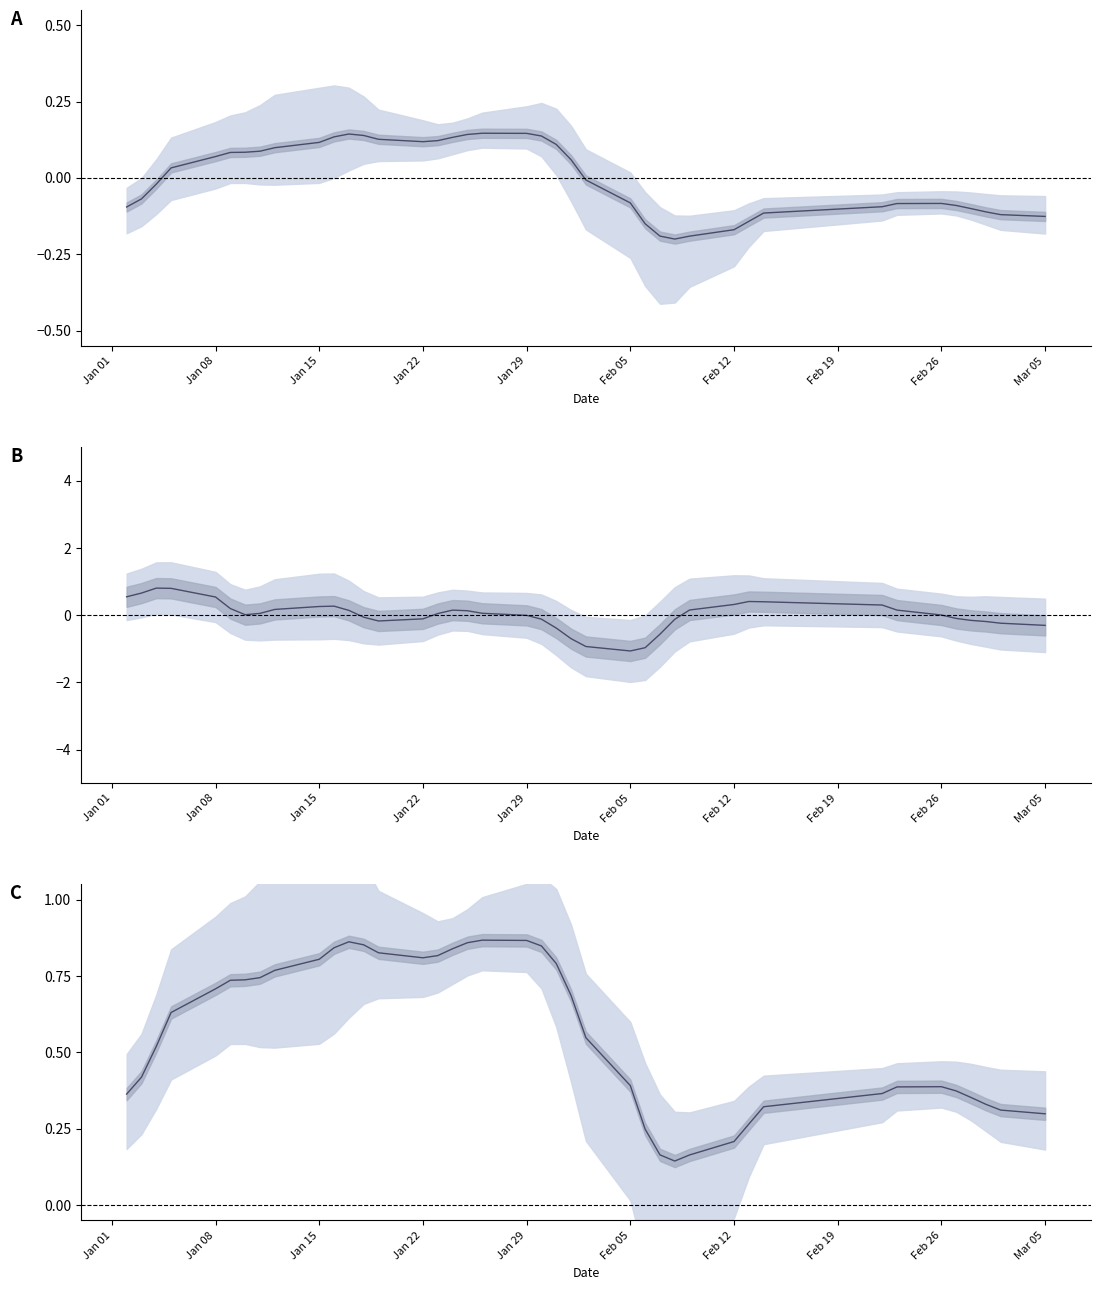

Is it true that pctChg equals -0.1 at 38?

False